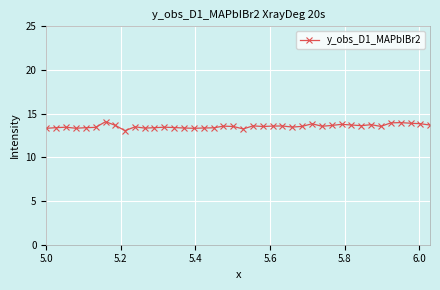

What is the average value?

13.6